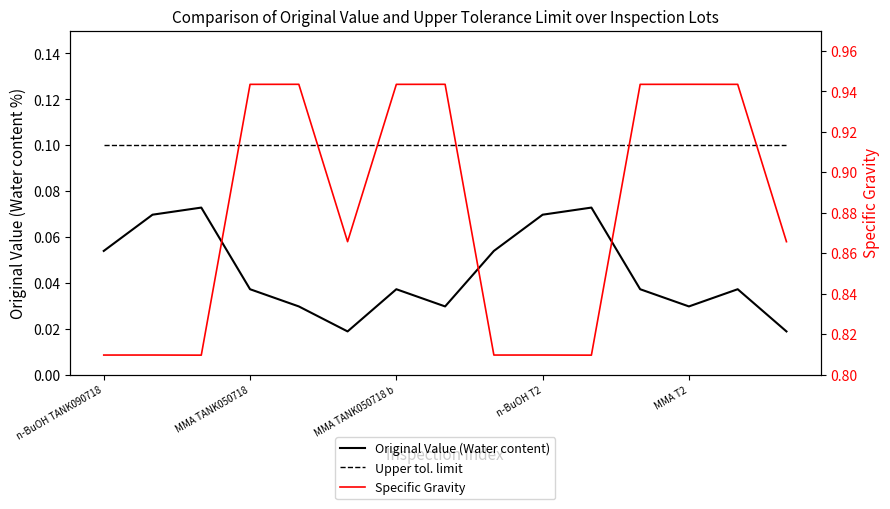

Between 8 and 12, which is larger?

8